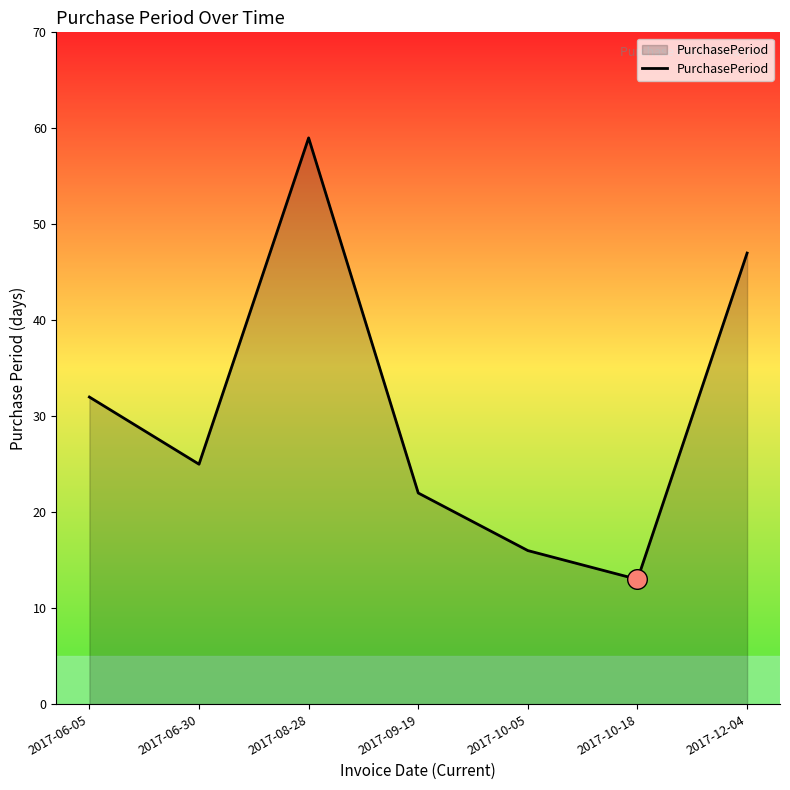

Approximately how many times larger is the value at 2017-10-05 compared to 2017-12-04?

0.3